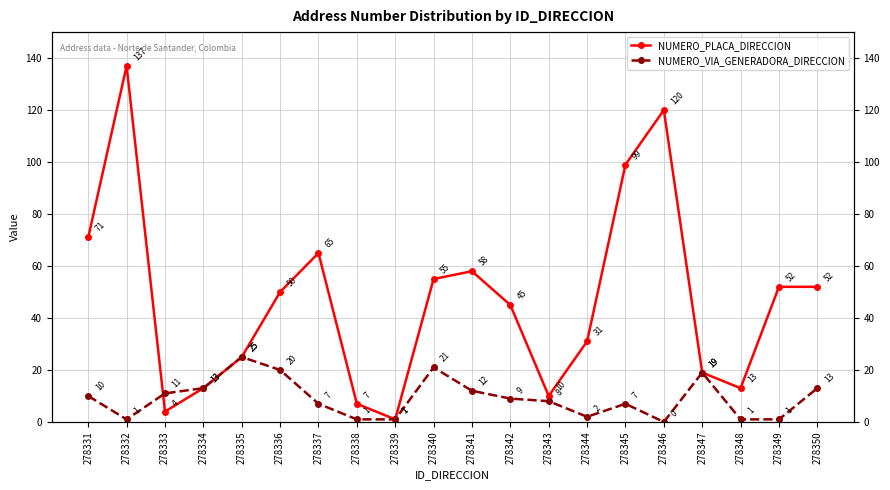

Where do NUMERO_PLACA_DIRECCION and NUMERO_VIA_GENERADORA_DIRECCION first cross each other?

278332 and 278333